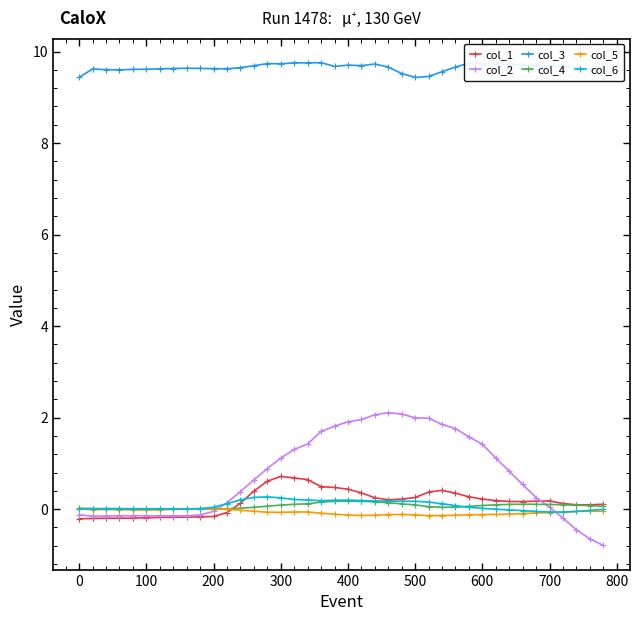

Which series has the largest total across all categories?

col_3